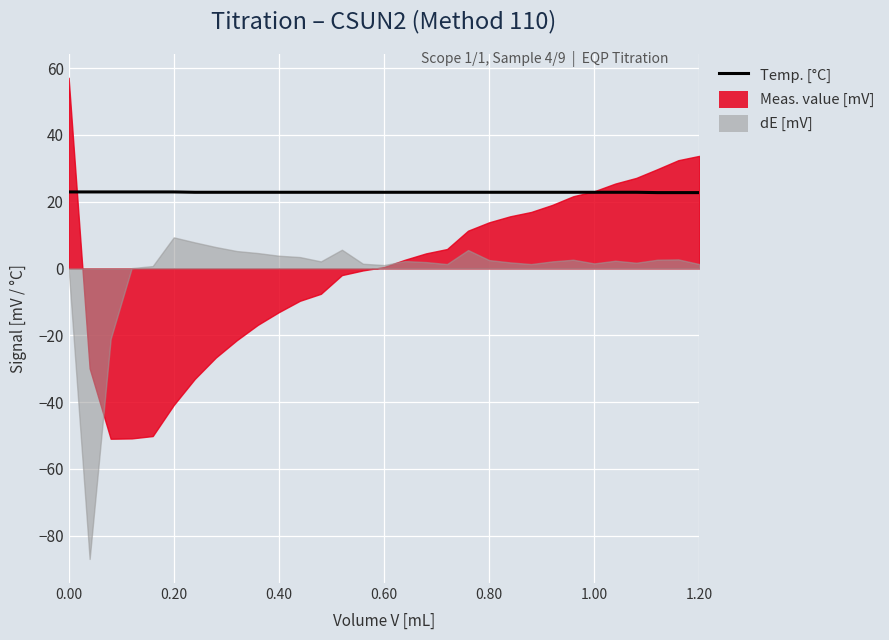

Count the values in the range 22 to 23.

31